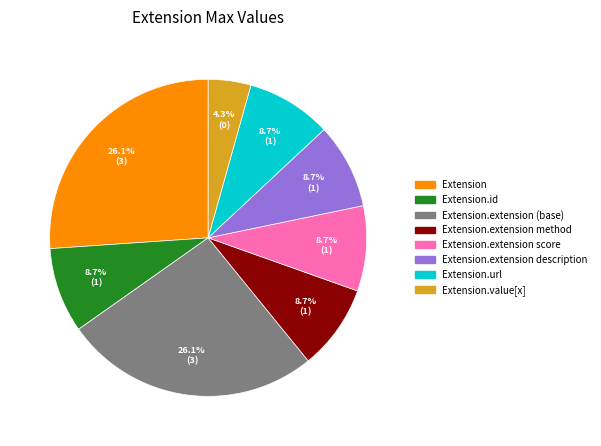

Is there any slice that represents more than half of the pie?

No